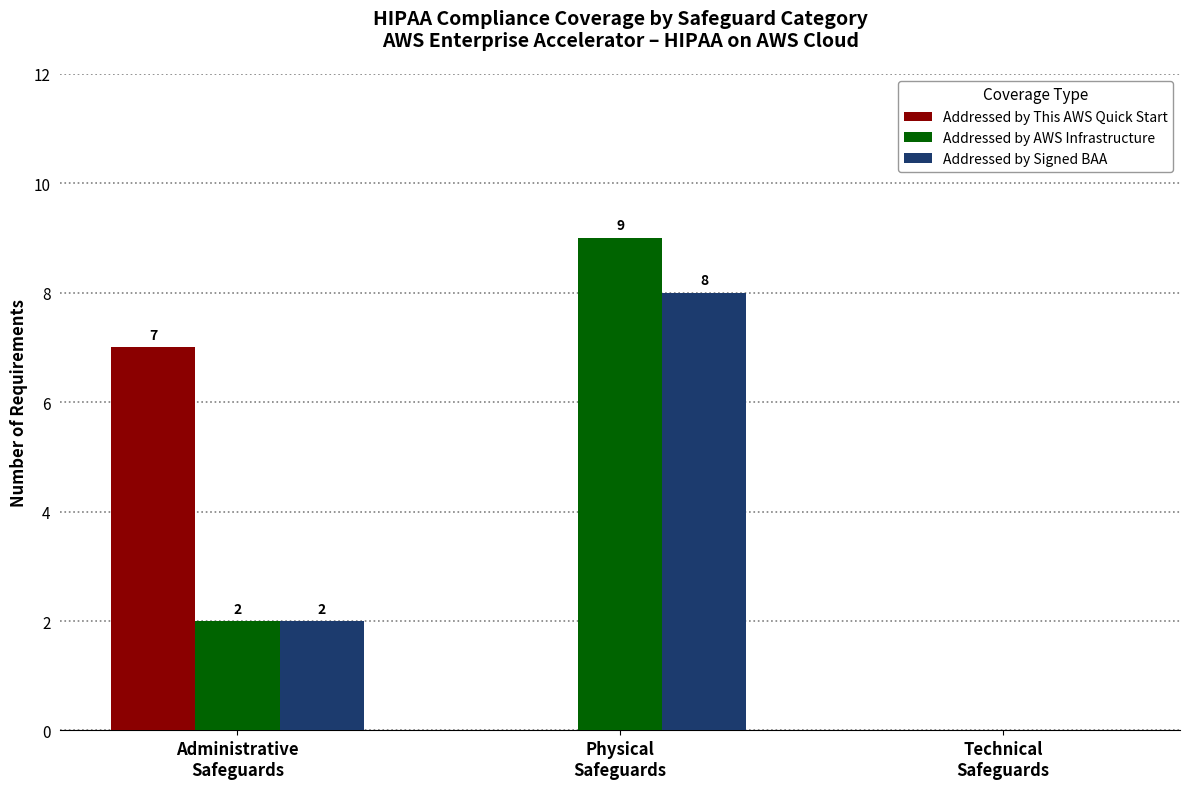

What is the sum of all Addressed by This AWS Quick Start values?

7